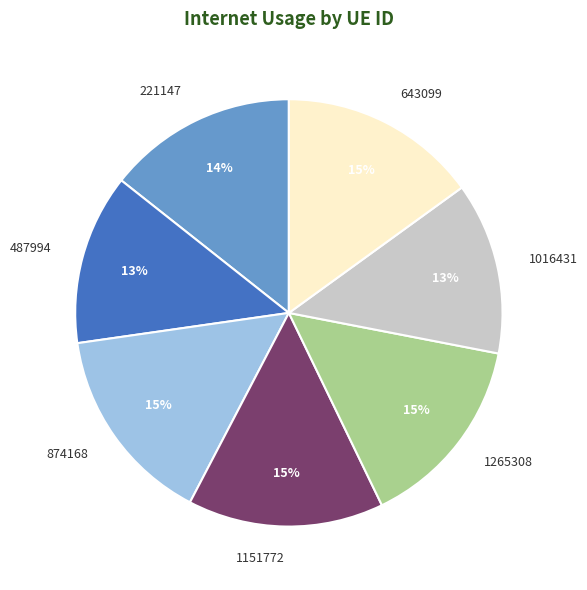

Is the sum of 1016431 and 487994 greater than half?

No